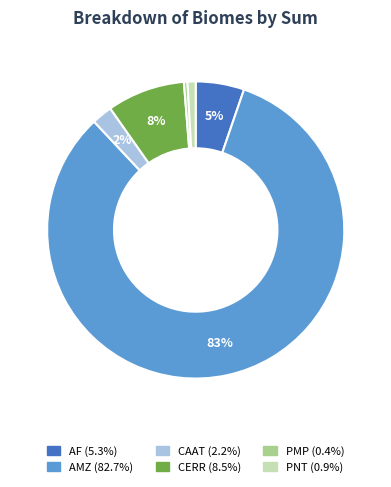

How many slices are in this pie chart?

6